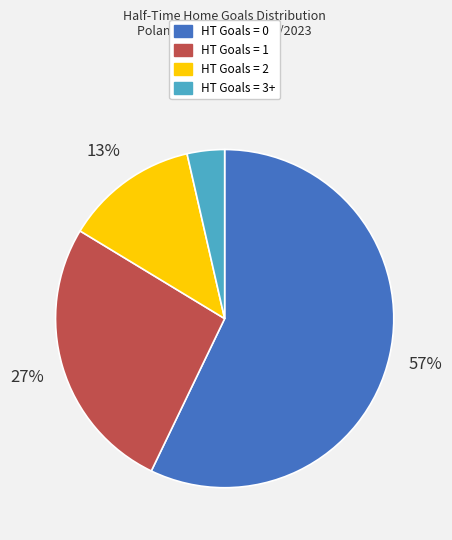

Which has a higher value, HT Goals = 1 or HT Goals = 2?

HT Goals = 1